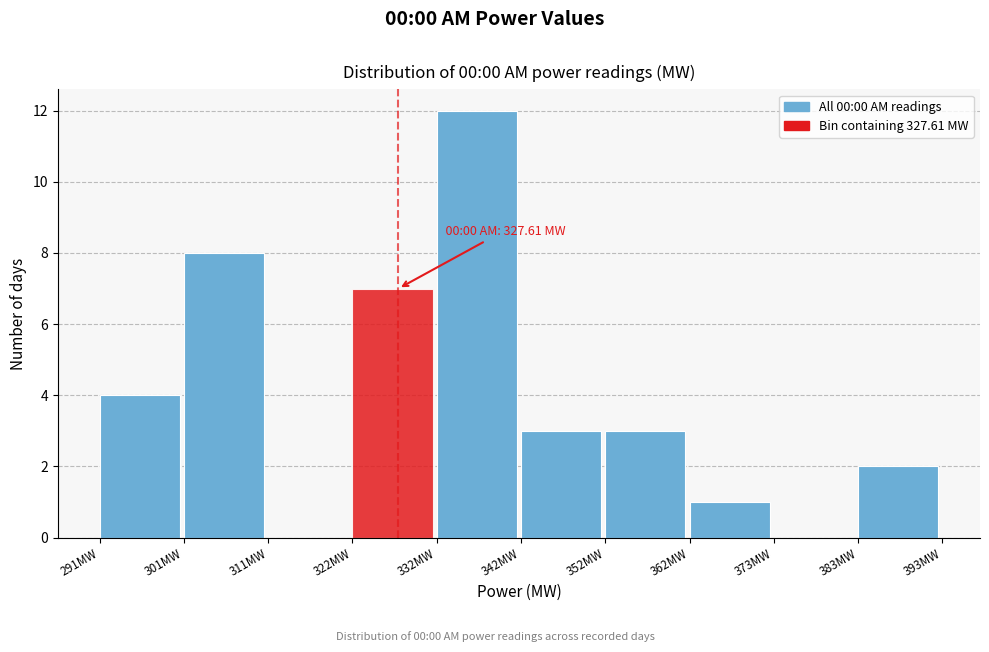

Which range on the x-axis has the tallest bar?

332 to 342